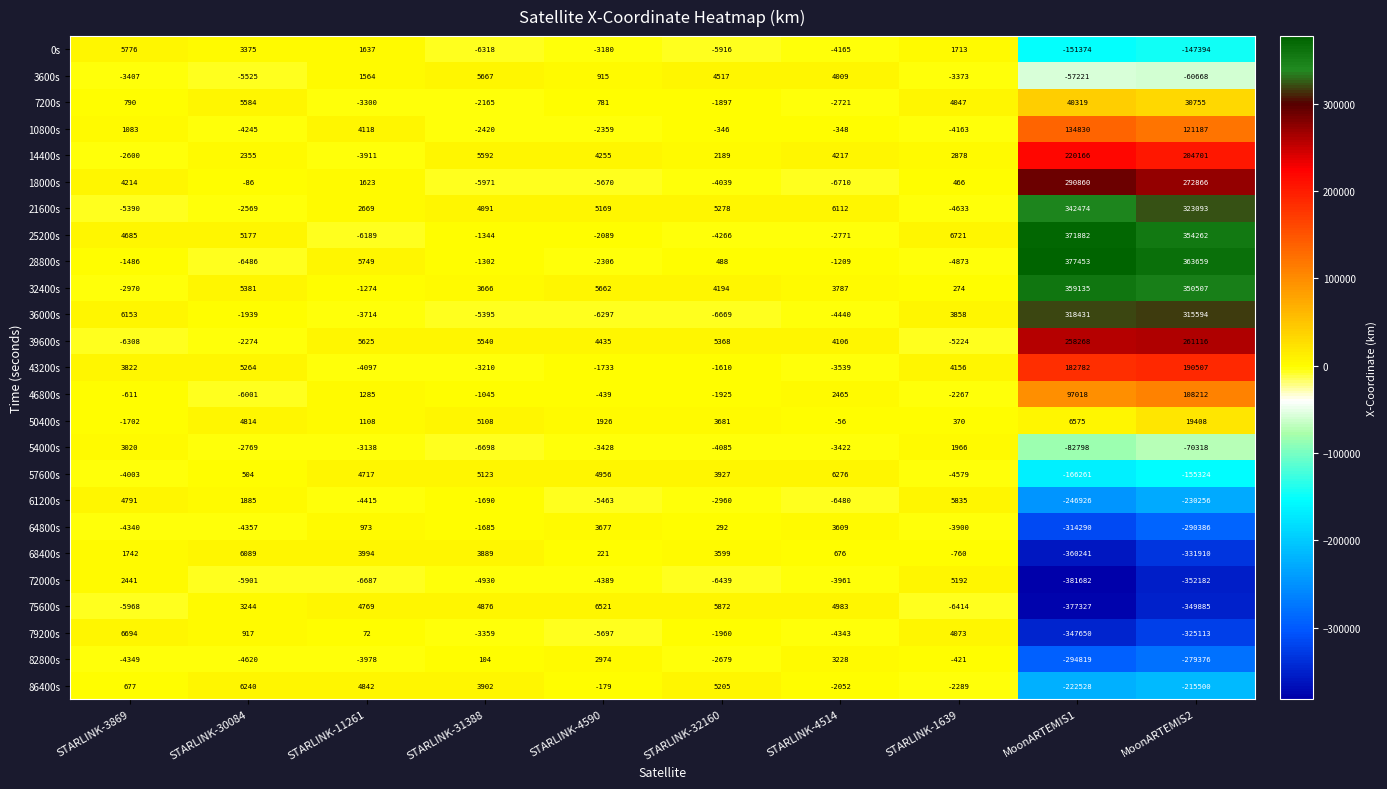

Which series has the largest range (max minus min)?

72000s